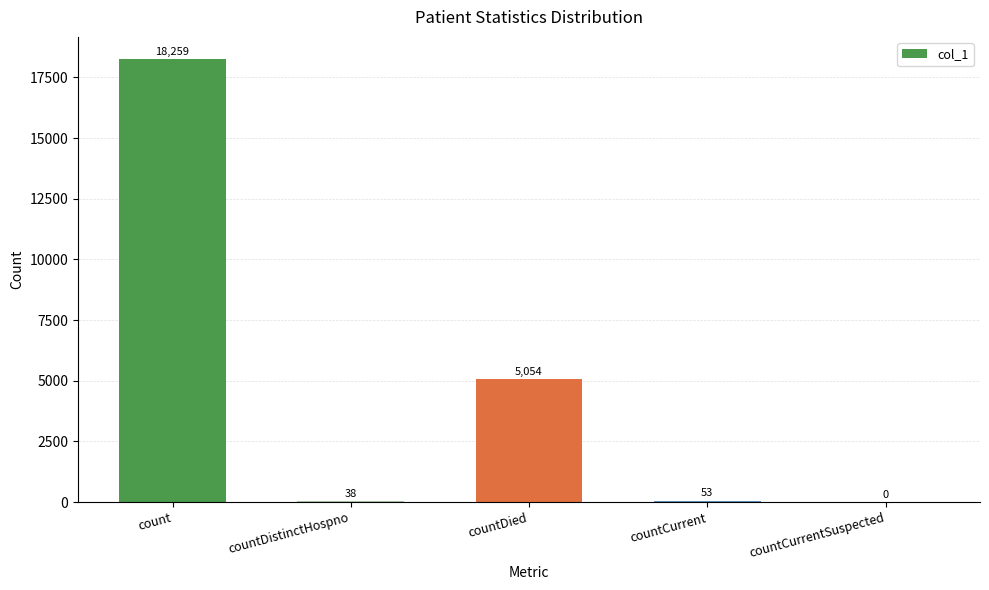

Reading right to left, transcribe all the data shown in this chart.

countCurrentSuspected=0	countCurrent=53	countDied=5054	countDistinctHospno=38	count=18259